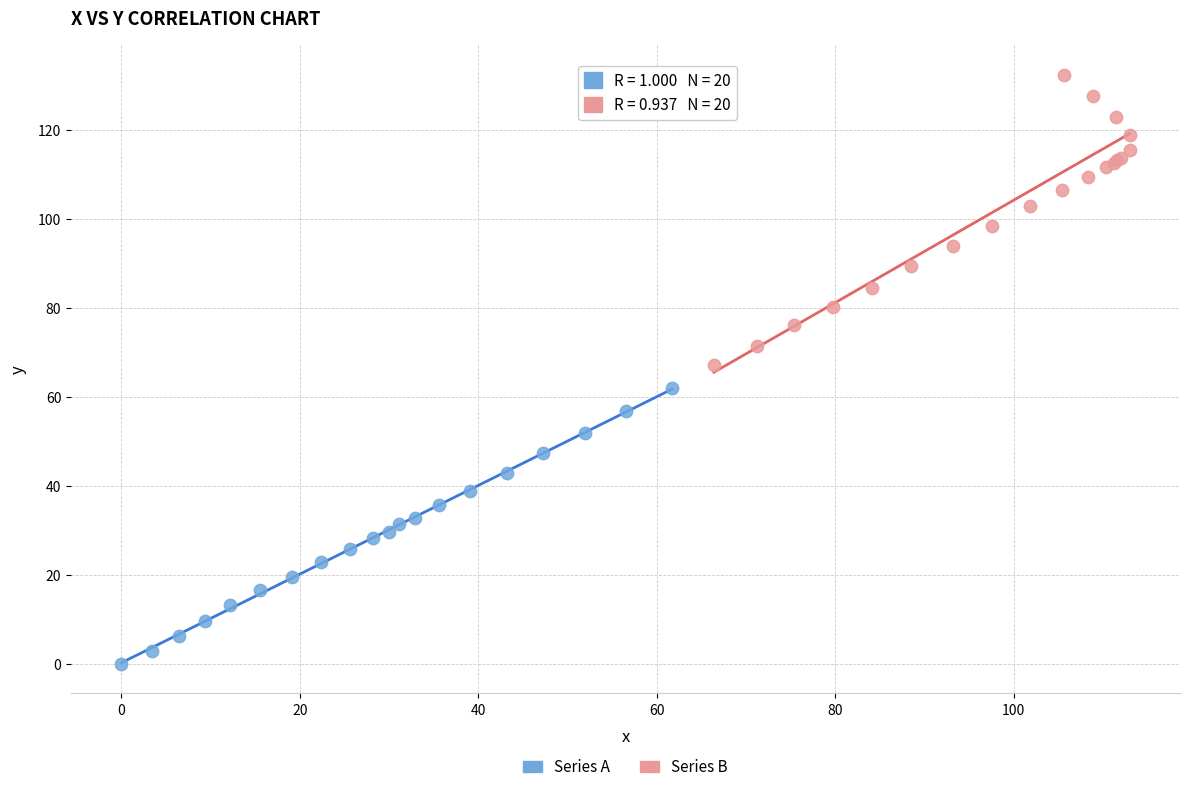

Which series reaches the maximum Y coordinate?

Series B